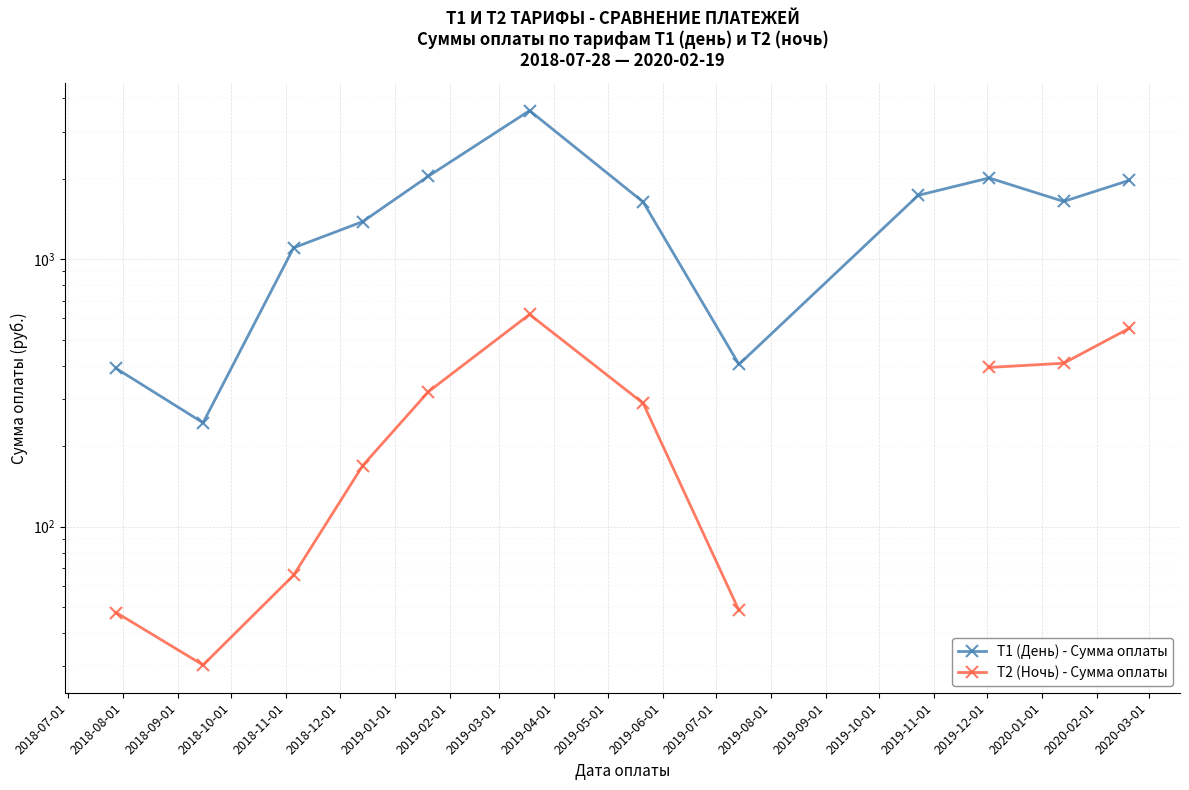

Which series has the largest total across all categories?

T1 (День) - Сумма оплаты